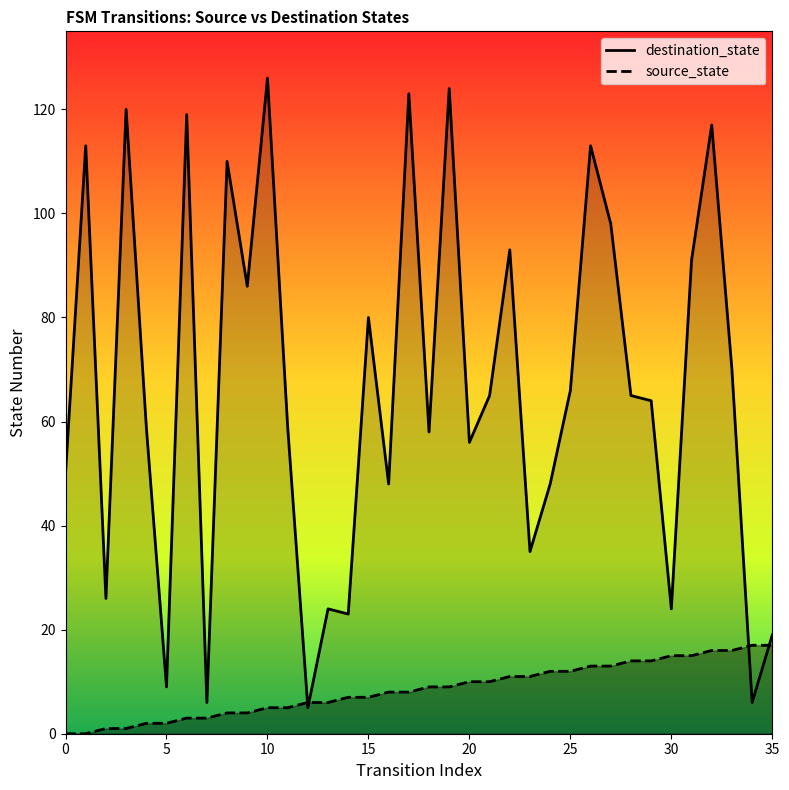

List the series in order of their peak value, lowest first.

source_state, destination_state